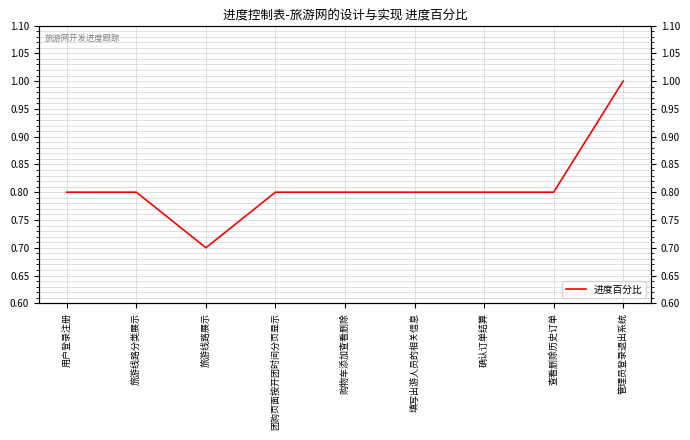

What is the value of the 6th point from the left?

0.8